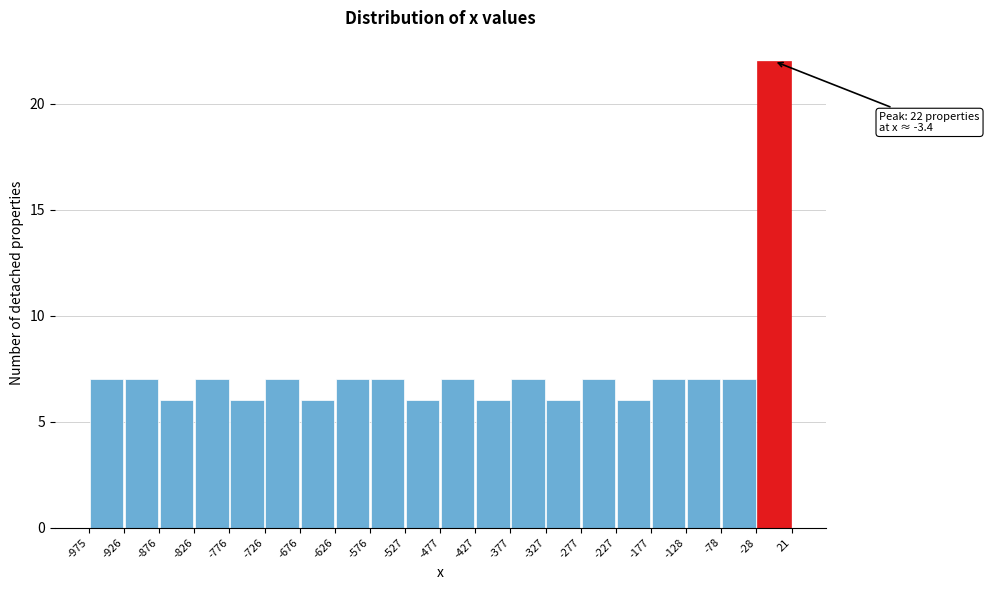

Over which range of the x-axis is the bar tallest?

-28 to 21